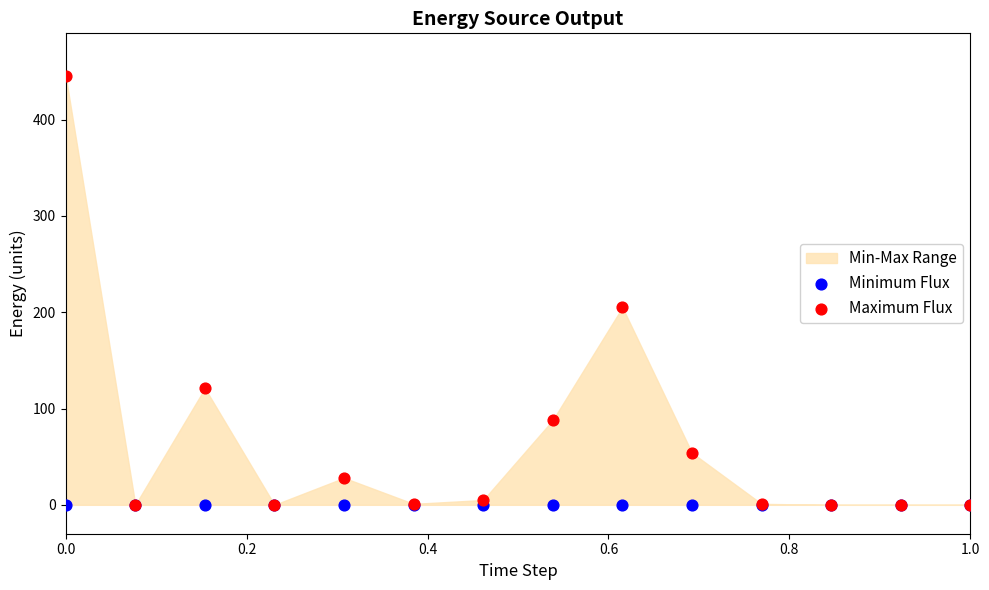

In the Maximum Flux series, what Y value is closest to 222?

205